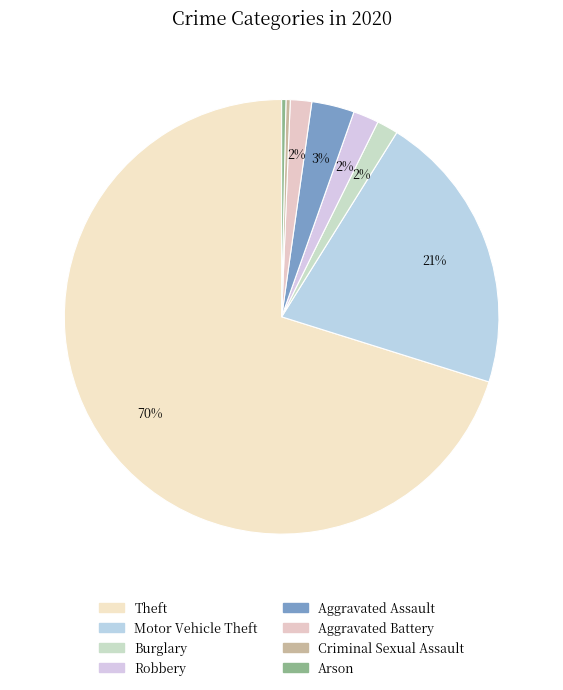

How many segments does this pie chart have?

8